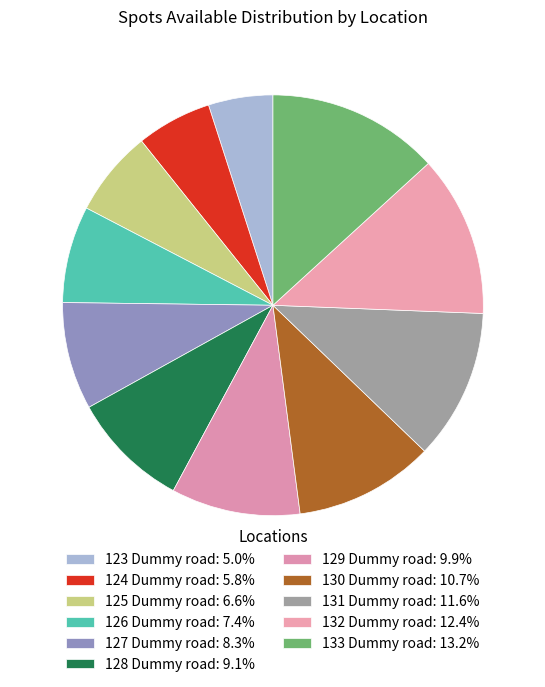

Count the number of slices in the pie.

11